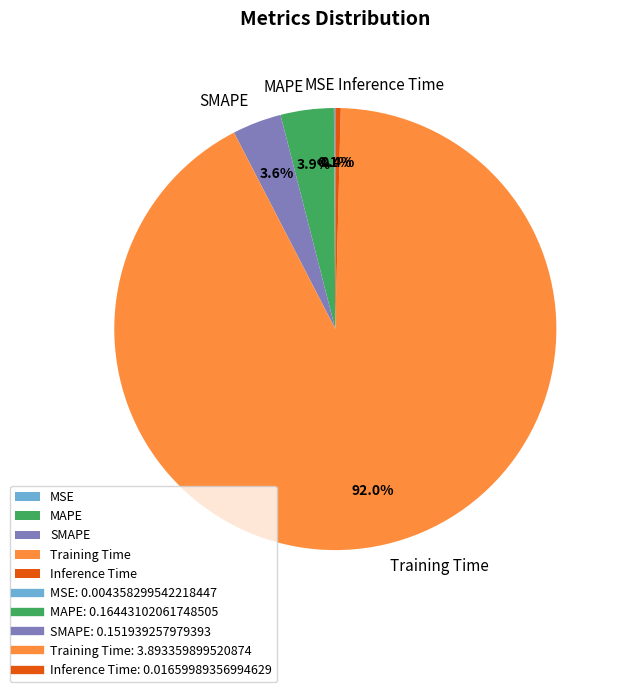

Which category accounts for the majority?

Training Time